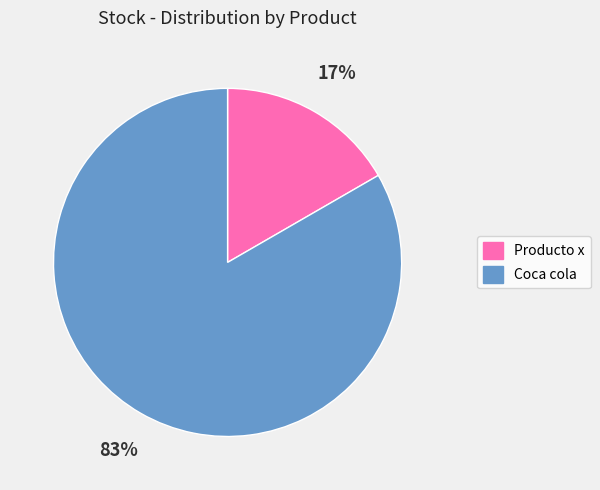

To the nearest percent, what is the combined percentage of Producto x and Coca cola?

100%